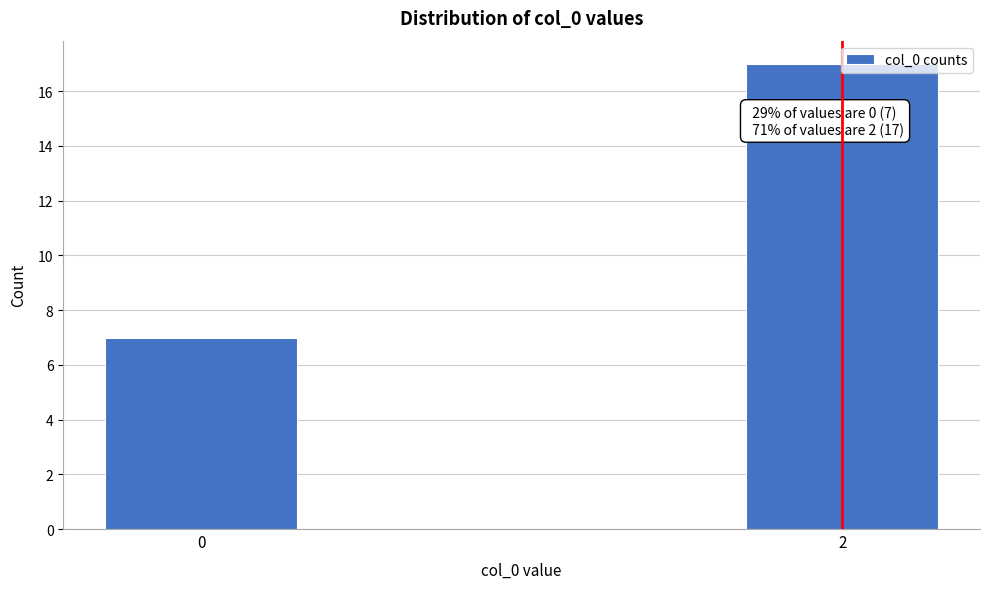

What is the change in value from 0 to 2?

+10